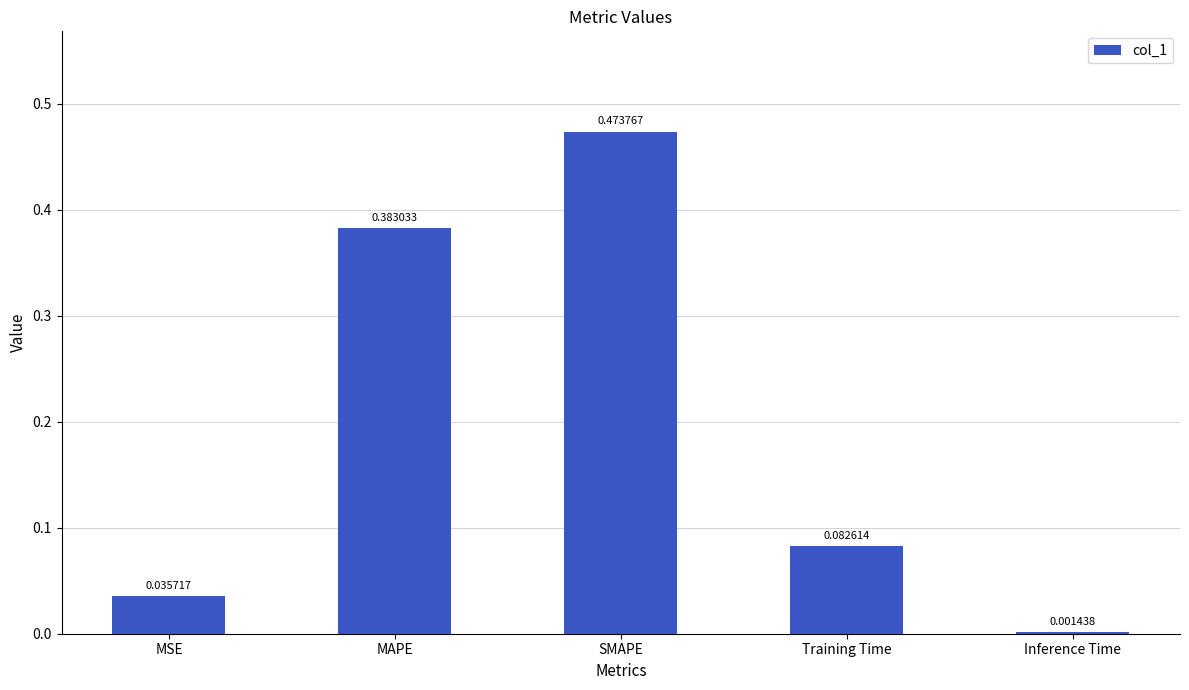

Where is the data nearest to the value 0?

Inference Time